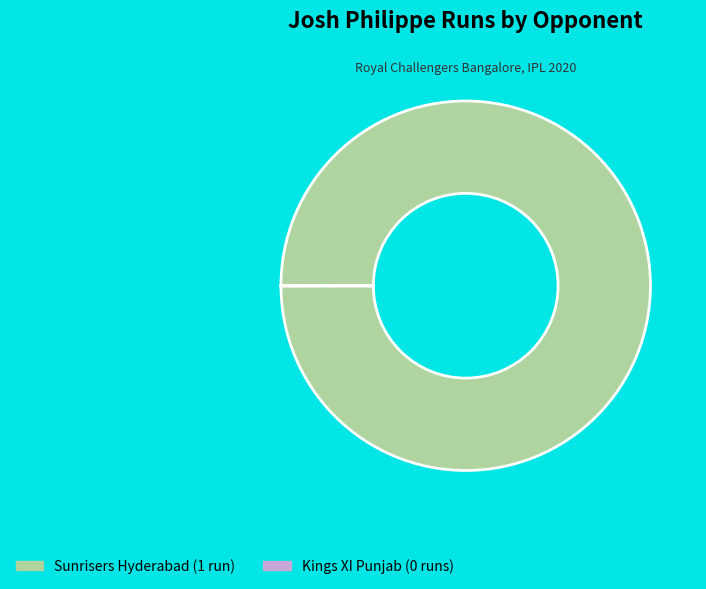

Is it true that Sunrisers Hyderabad is 100% of the pie?

True